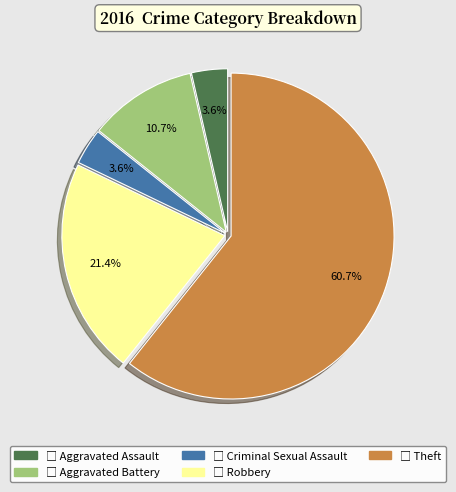

Does any single category account for the majority?

Yes